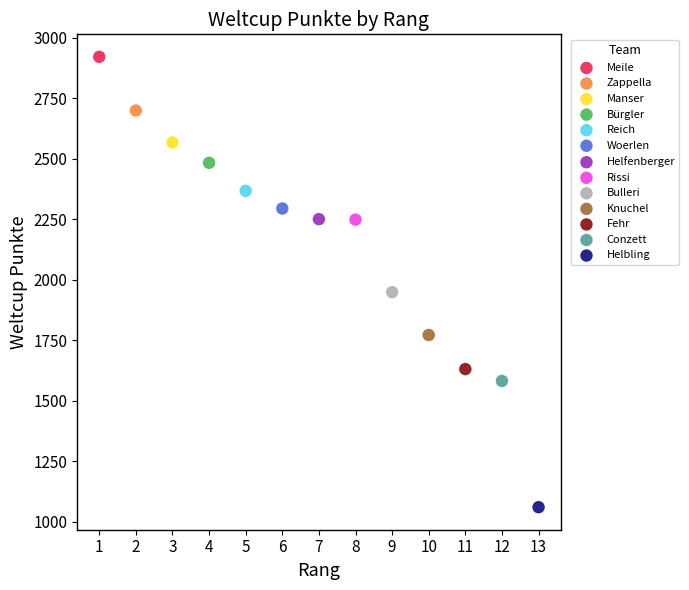

What are all the series names shown in the legend?

Meile, Zappella, Manser, Bürgler, Reich, Woerlen, Helfenberger, Rissi, Bulleri, Knuchel, Fehr, Conzett, Helbling